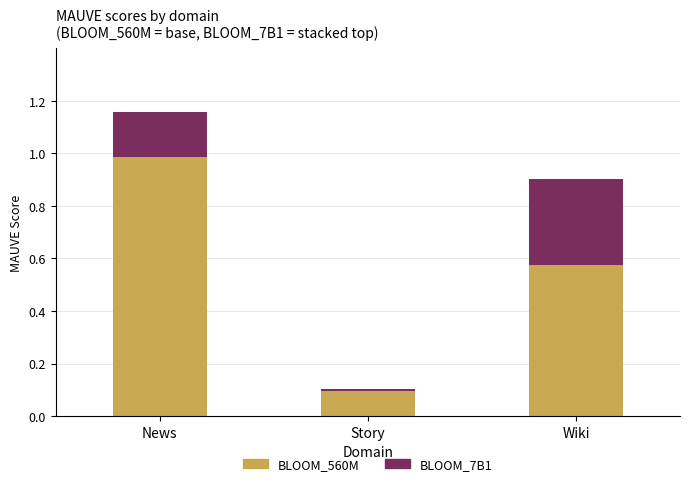

List the labels in order of BLOOM_560M value, smallest first.

Story, Wiki, News